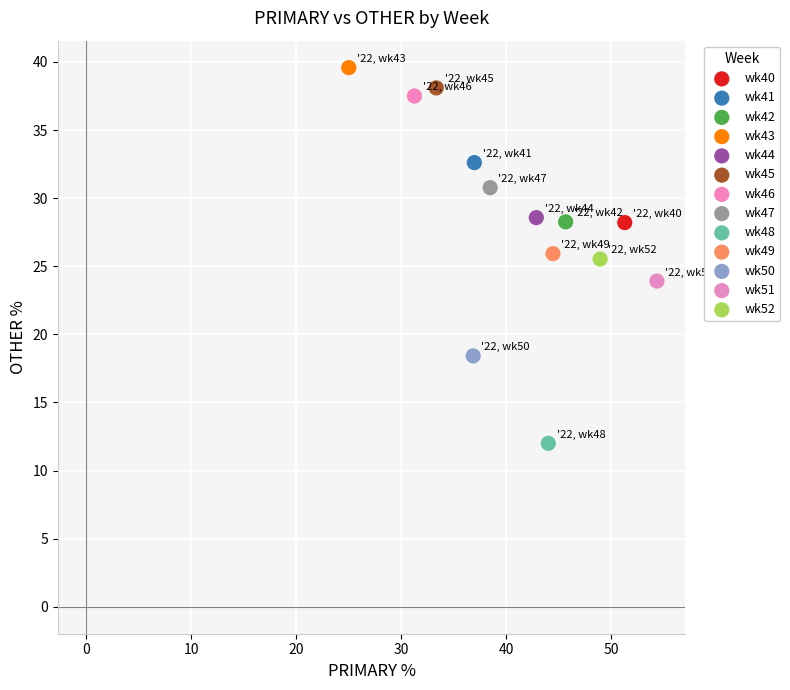

Which series reaches the minimum Y coordinate?

wk48